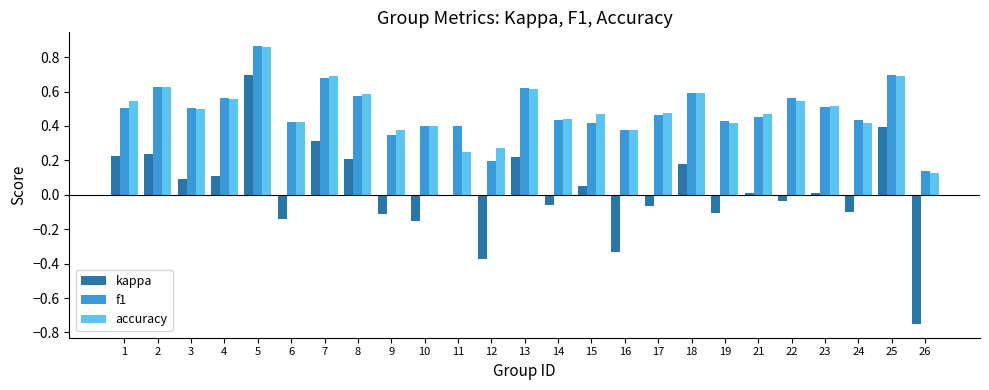

Are the bars grouped side by side (vs. stacked)?

Yes